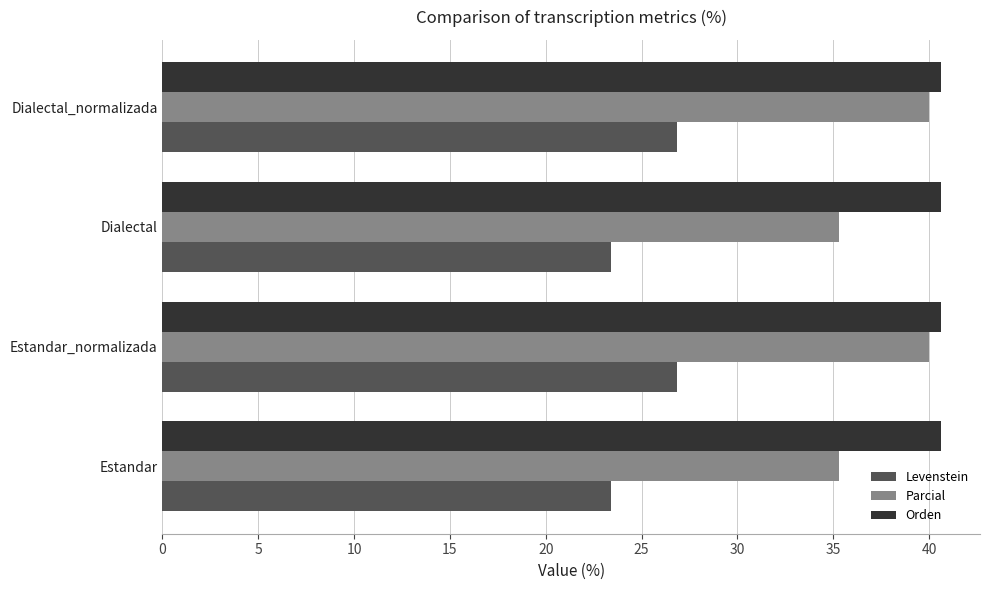

What is the minimum value for Orden?

40.6